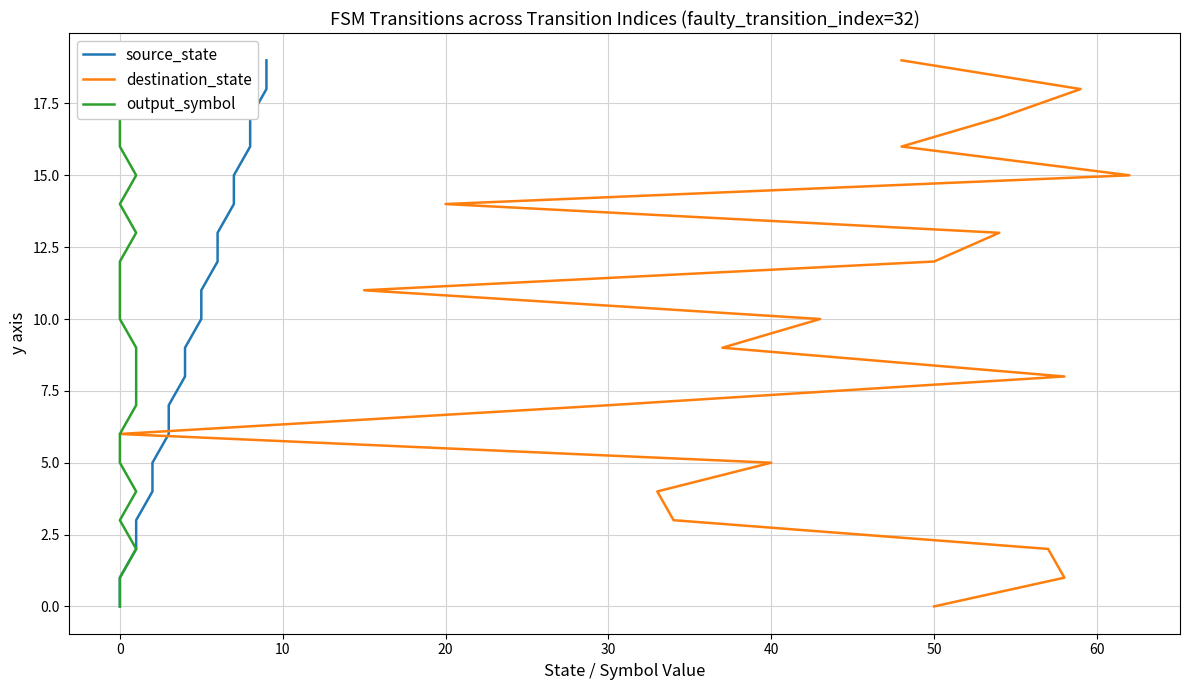

Is it true that source_state equals 3 at 13?

False